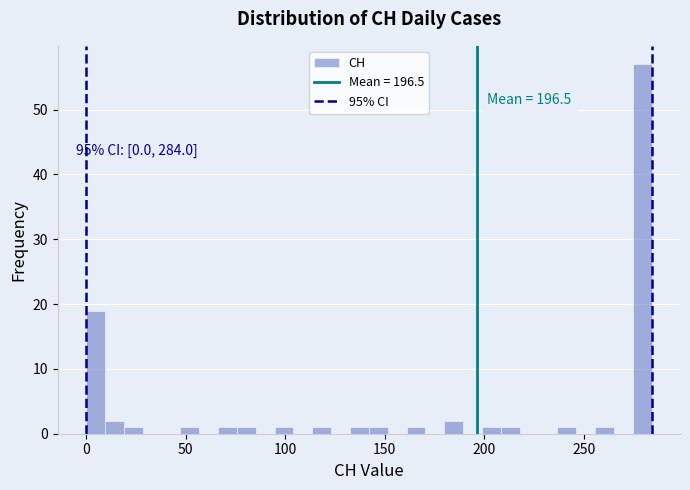

Read against the x-axis, roughly where is the centre of the tallest bar?

280